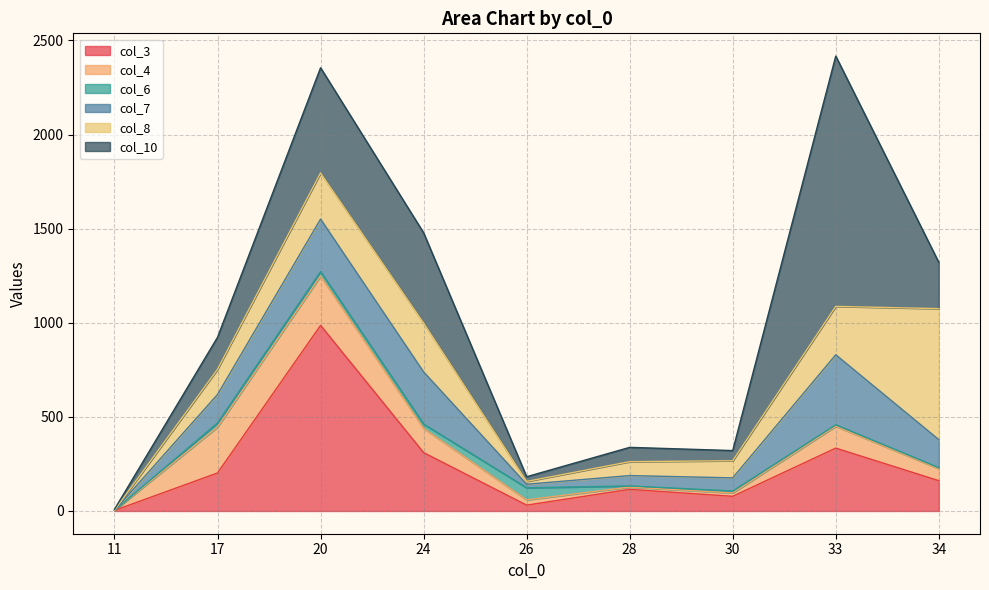

At which label is col_7 closest to 186?

17